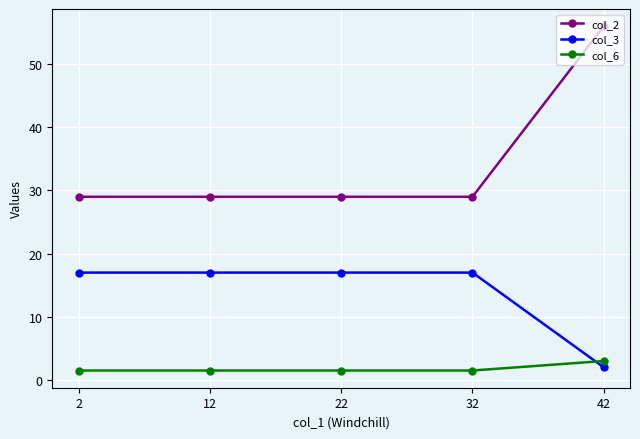

Reading left to right, what are all the values shown in this chart?

col_2: 29.0	29.0	29.0	29.0	56.0
col_3: 17.0	17.0	17.0	17.0	2.0
col_6: 1.5	1.5	1.5	1.5	3.0